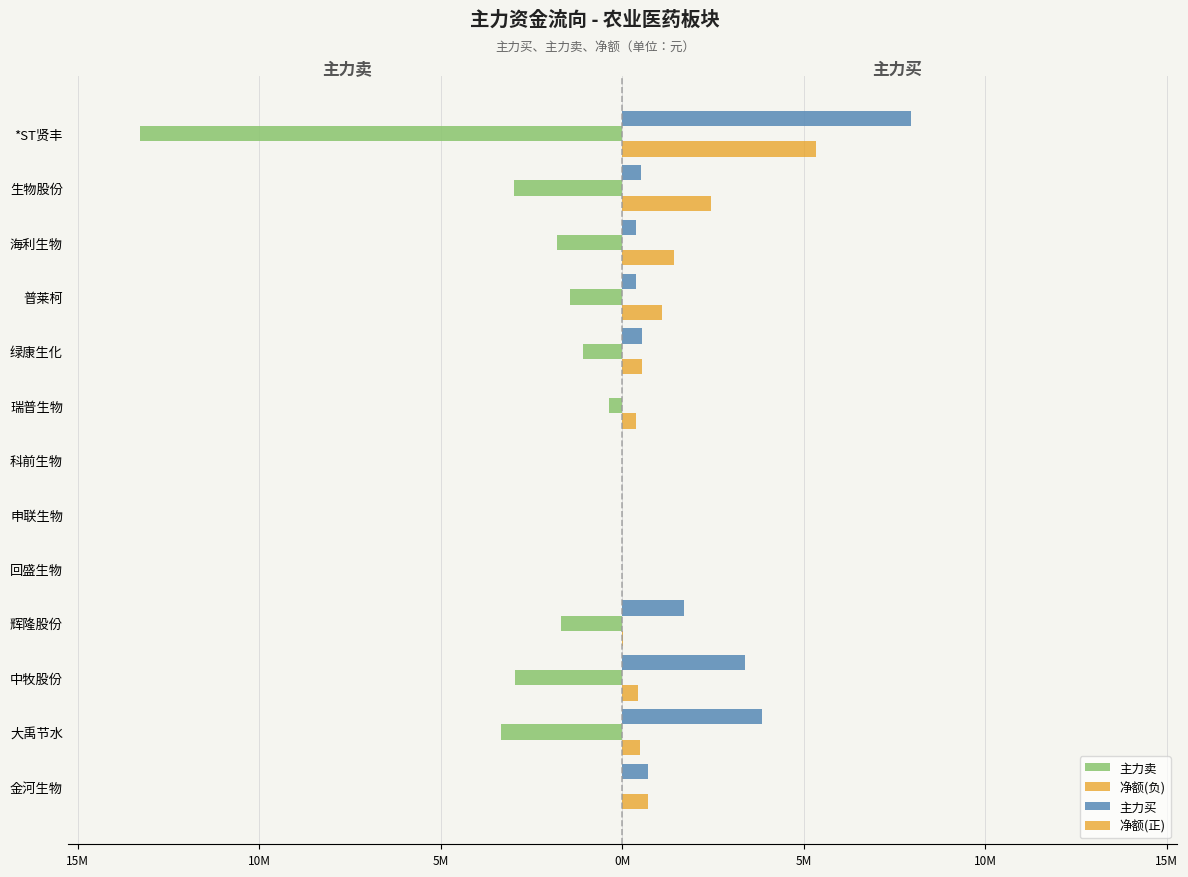

What are all the series names shown in the legend?

主力卖, 净额(负), 主力买, 净额(正)